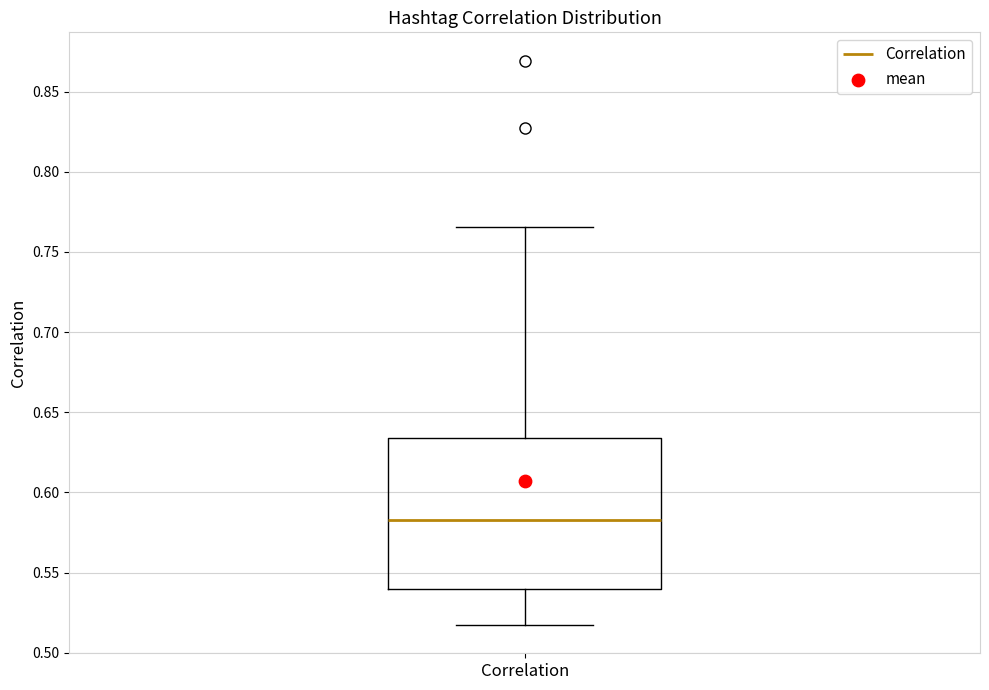

Transcribe this box plot: give where the median line is, the range the box spans, and where the two whiskers end, as read against the y-axis. The values are not printed on the chart, so give them approximately, as read against the axis.

median 0.585, box 0.540 to 0.635, whiskers 0.515 to 0.765